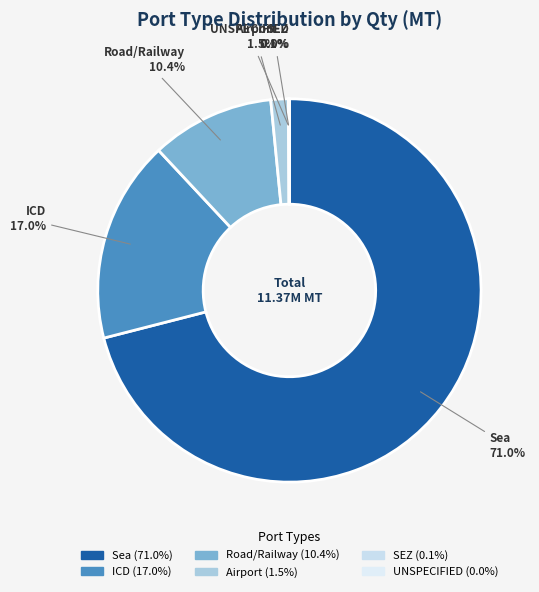

The ICD slice represents 27% of the pie. True or false?

False